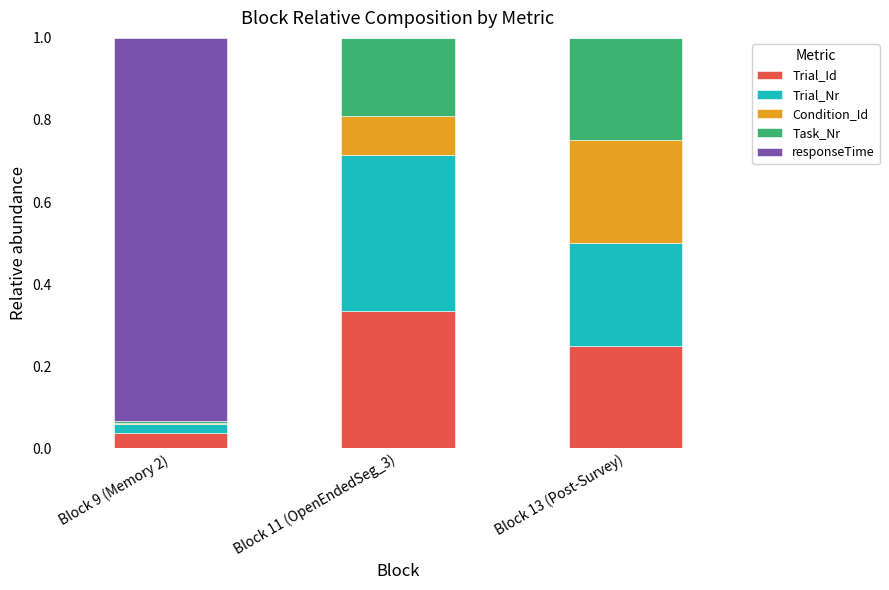

What is the sum of all Trial_Id values?

0.6